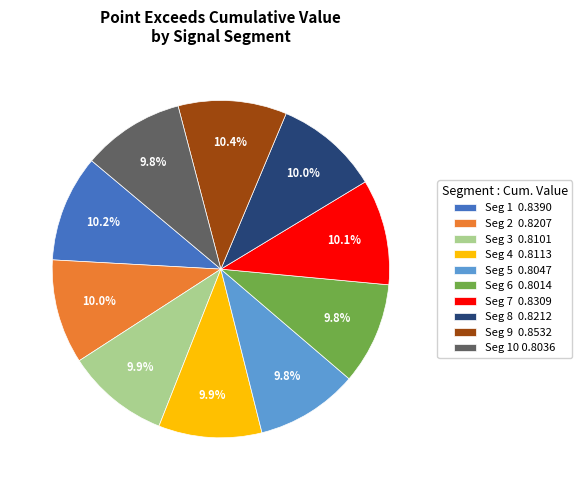

What percentage do Seg 3 0.8101 and Seg 2 0.8207 together represent?

19.9%